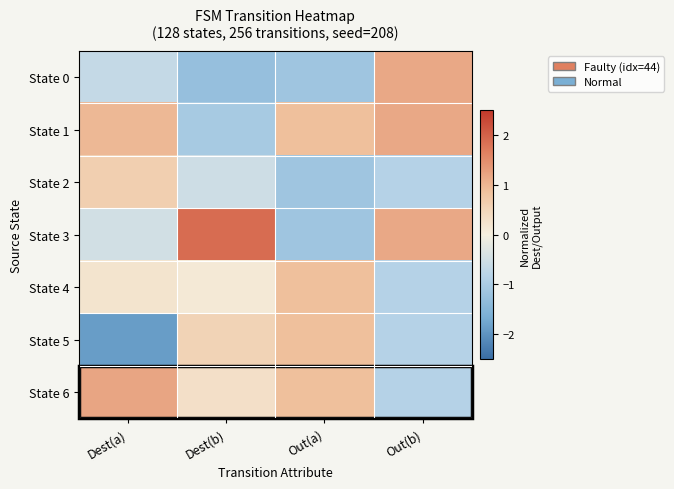

Reading left to right, transcribe all the data shown in this chart.

State 0: Dest(a)=-0.7	Dest(b)=-1.3	Out(a)=-1.2	Out(b)=1.2
State 1: Dest(a)=1.0	Dest(b)=-1.1	Out(a)=0.9	Out(b)=1.2
State 2: Dest(a)=0.6	Dest(b)=-0.5	Out(a)=-1.2	Out(b)=-0.9
State 3: Dest(a)=-0.5	Dest(b)=1.9	Out(a)=-1.2	Out(b)=1.2
State 4: Dest(a)=0.2	Dest(b)=0.1	Out(a)=0.9	Out(b)=-0.9
State 5: Dest(a)=-1.9	Dest(b)=0.5	Out(a)=0.9	Out(b)=-0.9
State 6: Dest(a)=1.2	Dest(b)=0.3	Out(a)=0.9	Out(b)=-0.9